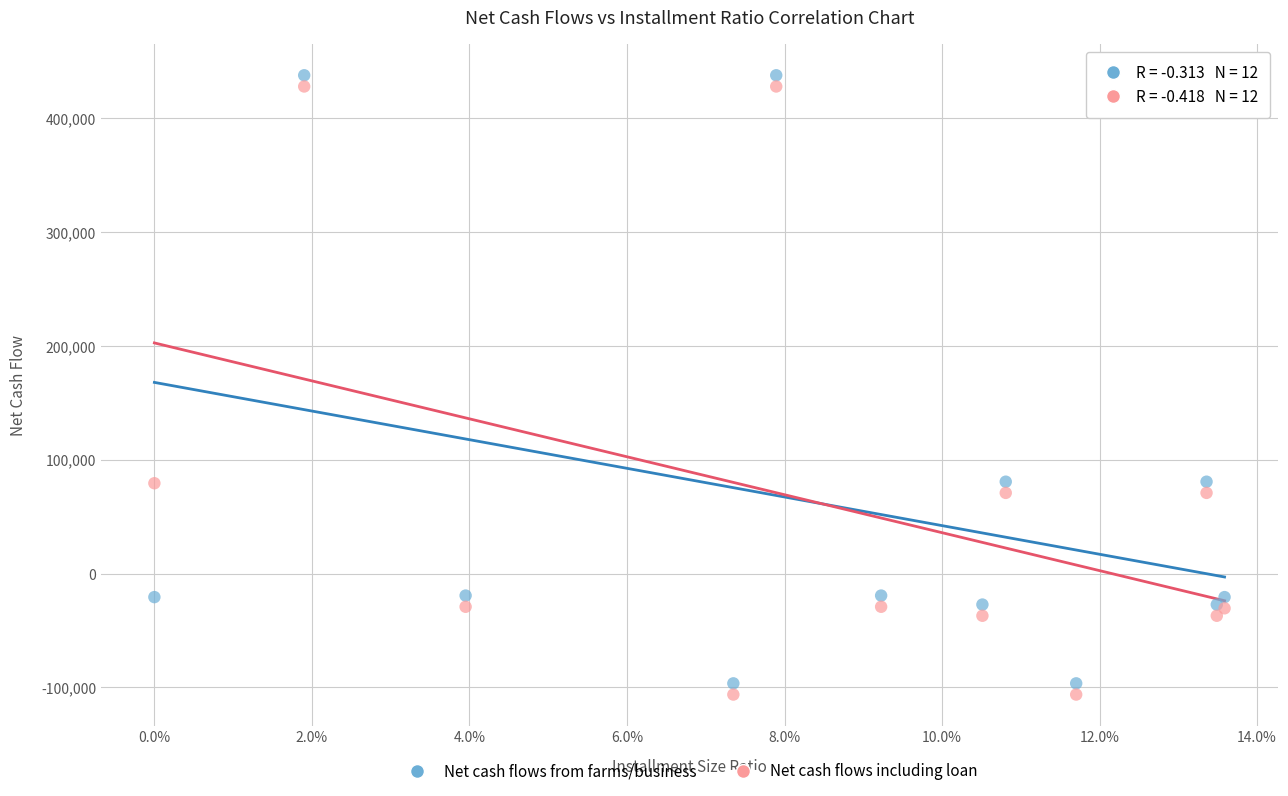

What are all the series names shown in the legend?

Net cash flows from farms/business, Net cash flows including loan